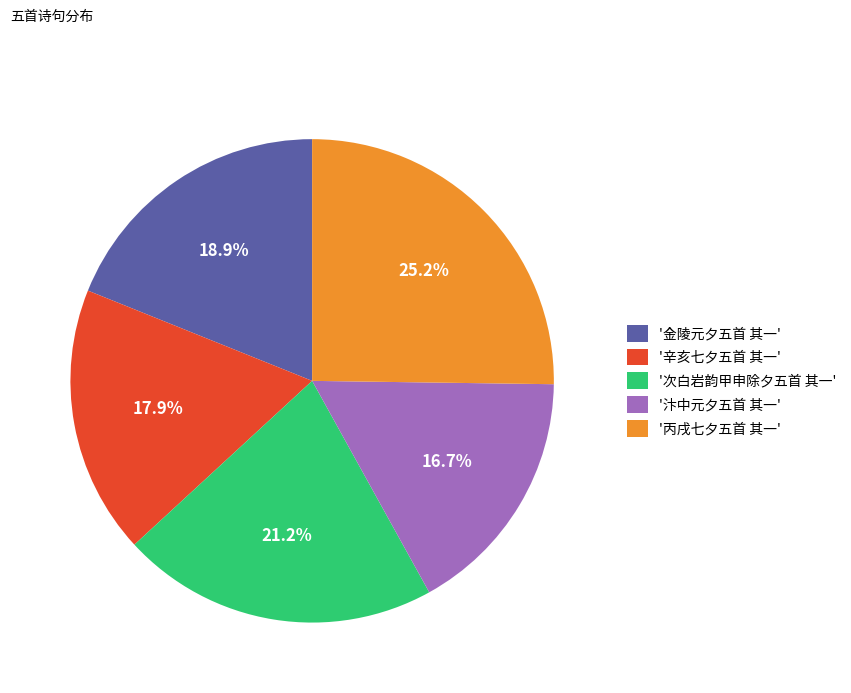

What percentage is NOT represented by '丙戌七夕五首 其一'?

74.8%